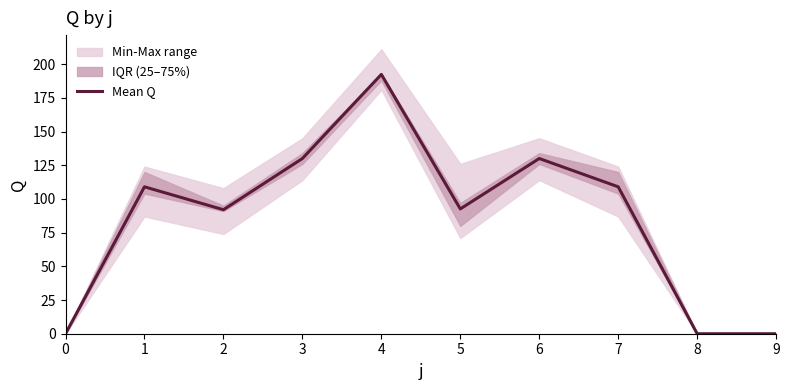

How many points are lower than both their immediate neighbors (excluding endpoints)?

2